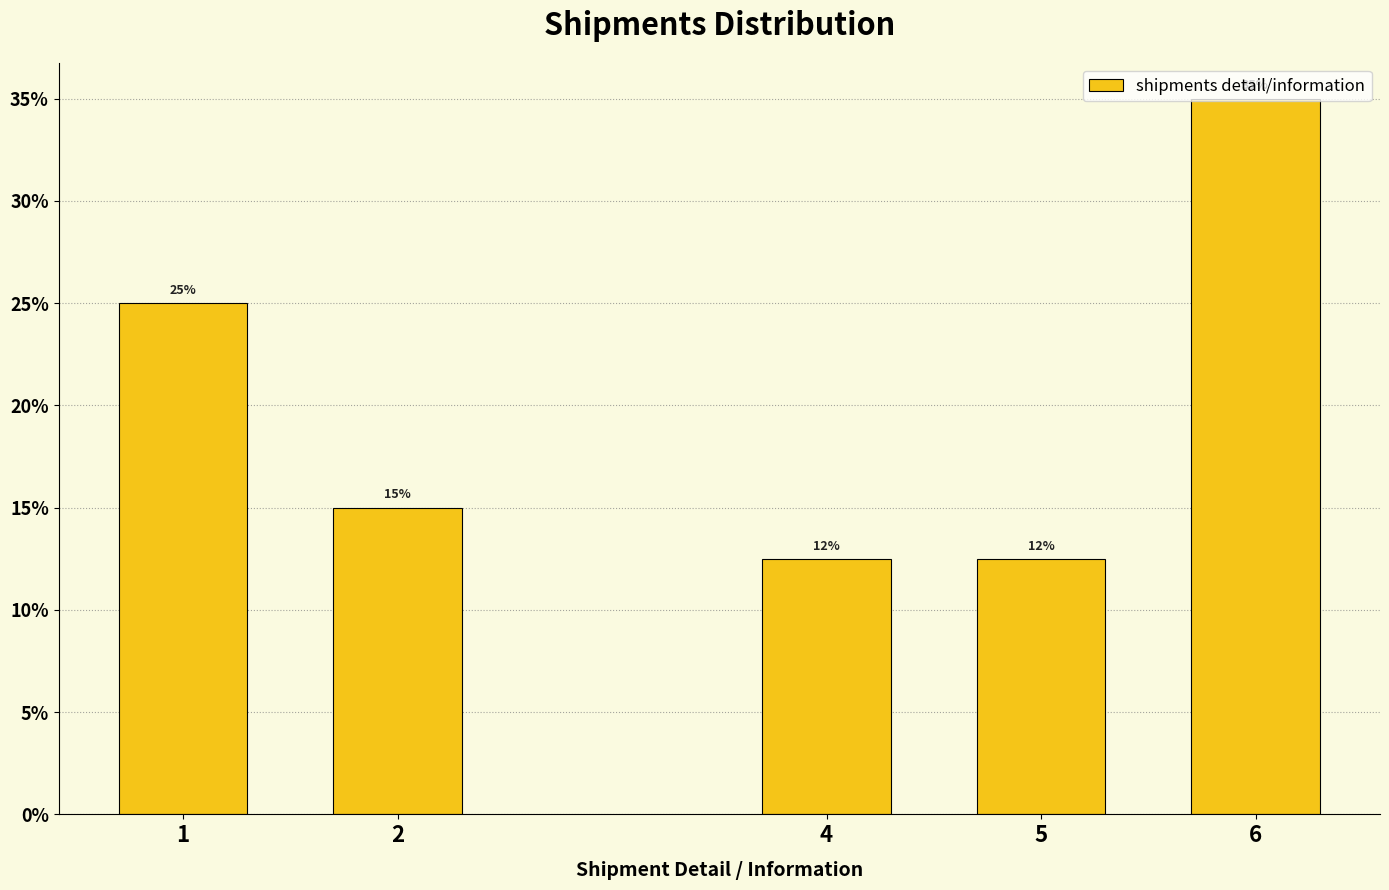

What value does the data have at 4?

12.5